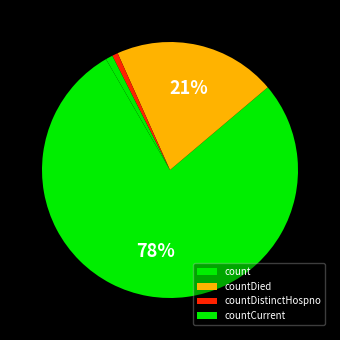

How many slices are in this pie chart?

4